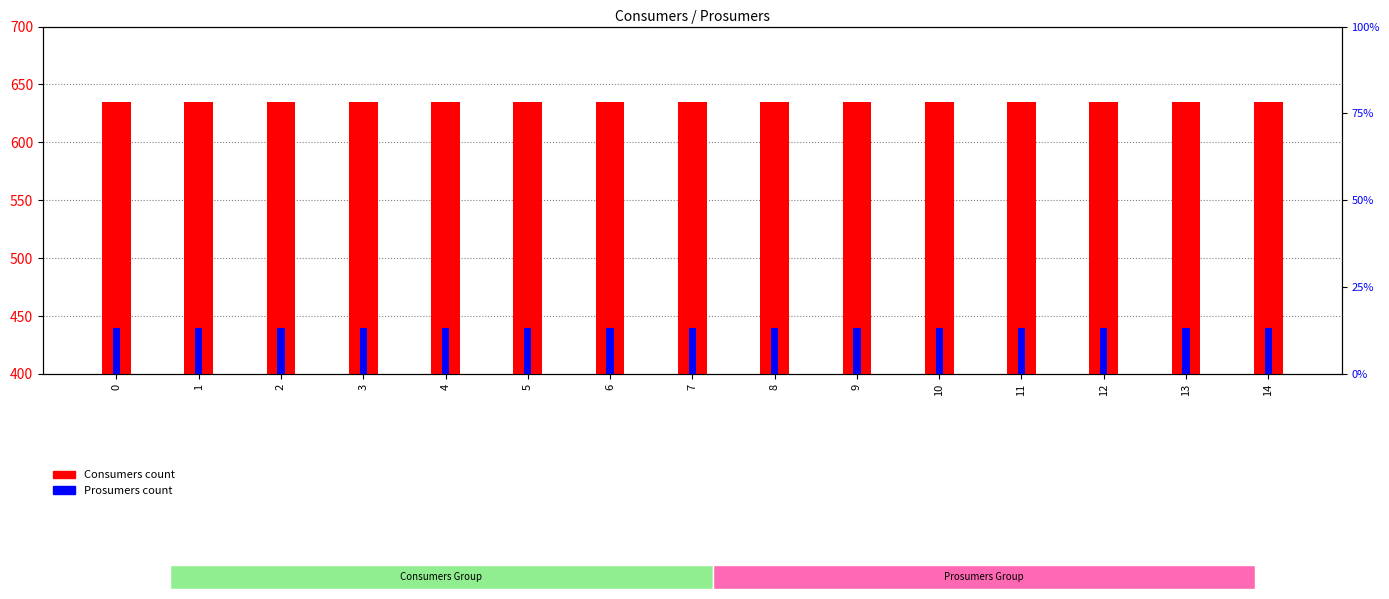

What is the approximate value of Consumers at 2?

635